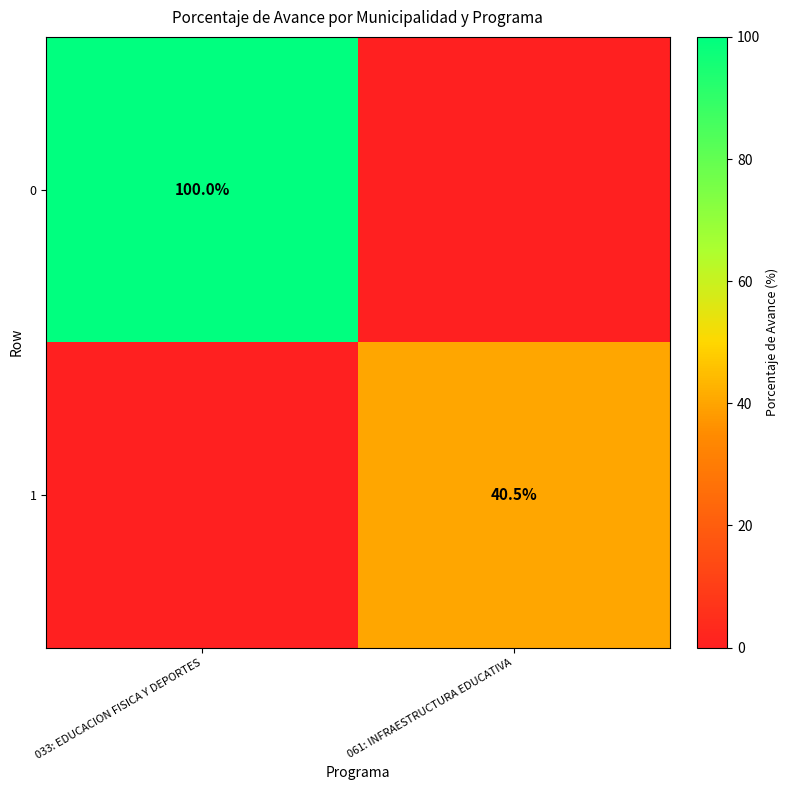

Which has a higher value, 033: EDUCACION FISICA Y DEPORTES or 061: INFRAESTRUCTURA EDUCATIVA?

033: EDUCACION FISICA Y DEPORTES